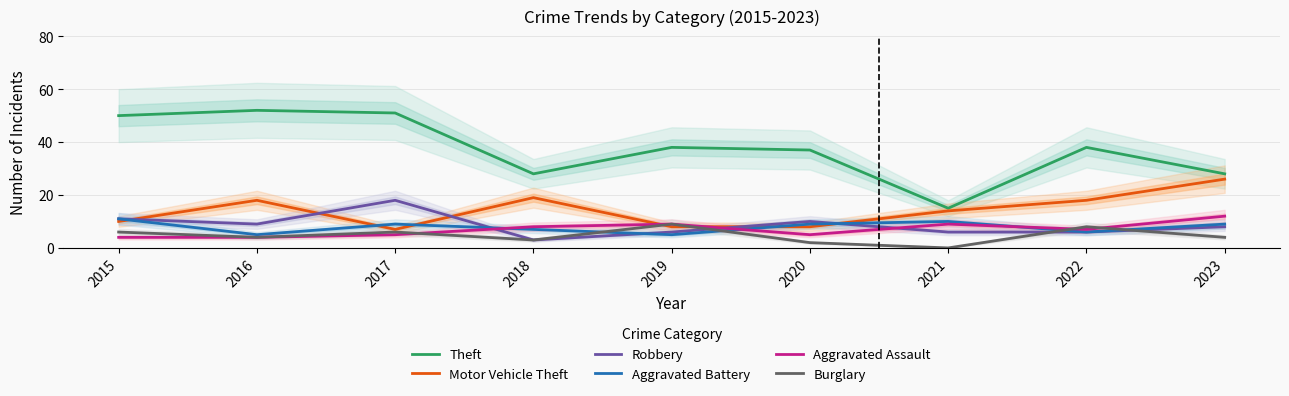

What is the difference between the maximum and minimum values in the Theft series?

37